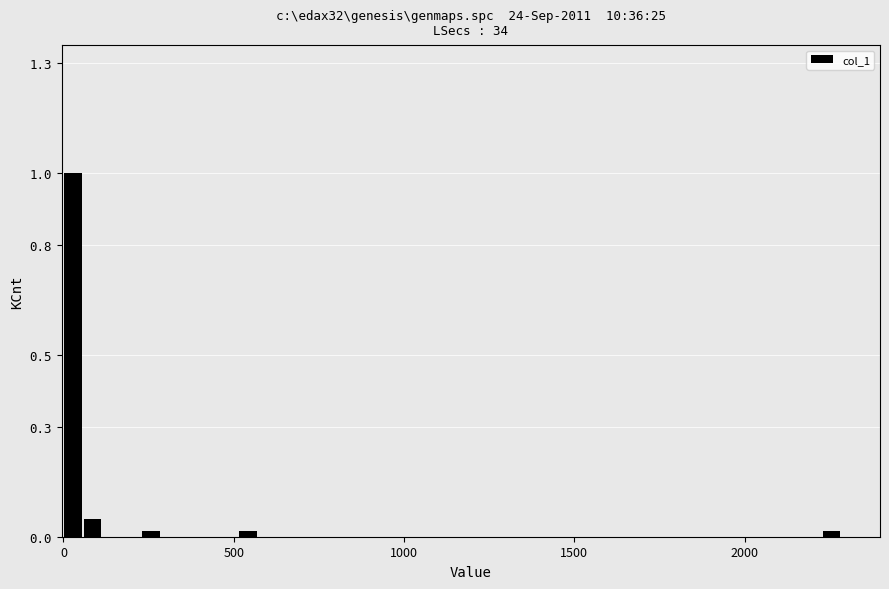

Around what value on the x-axis is the tallest bar? Give the approximate position of its centre, as read against the axis.

50